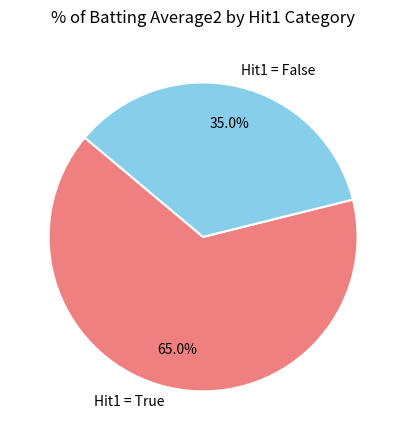

Rank the categories by value from highest to lowest.

Hit1 = True, Hit1 = False